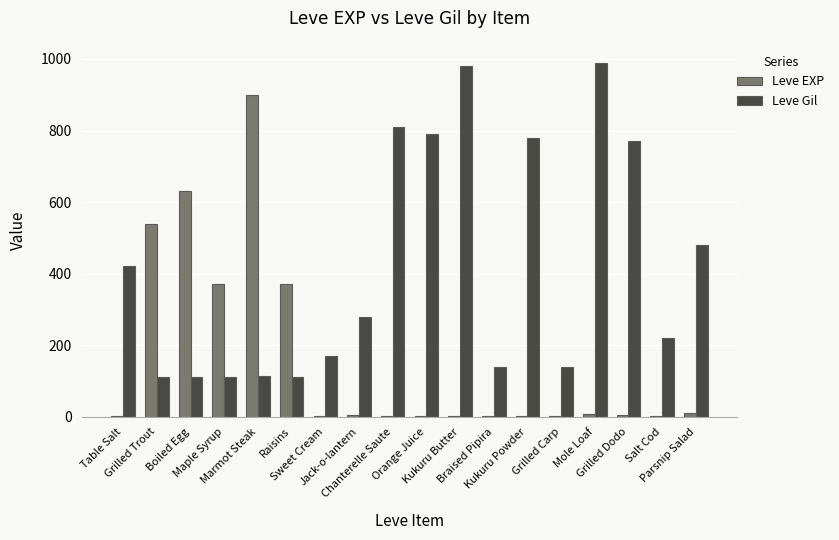

What is the maximum value shown in the chart?

990